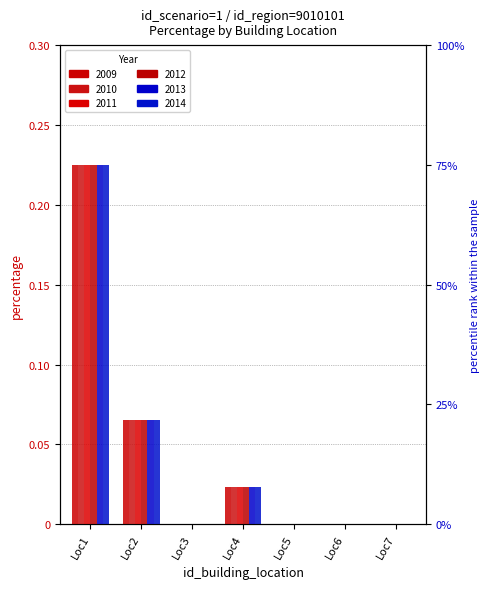

At which category does the chart reach its peak across all series?

Loc1